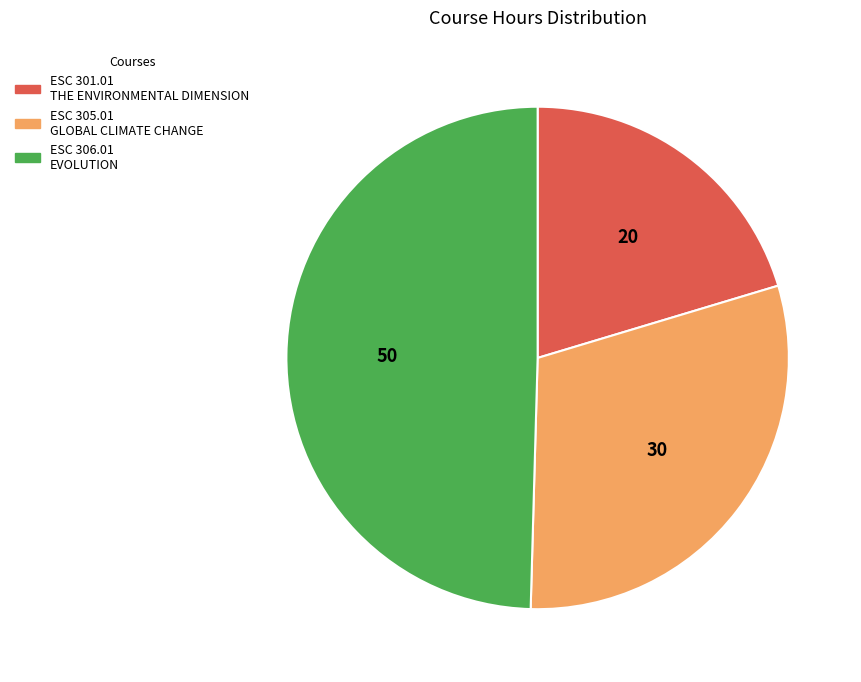

Is there a majority slice in this chart?

No